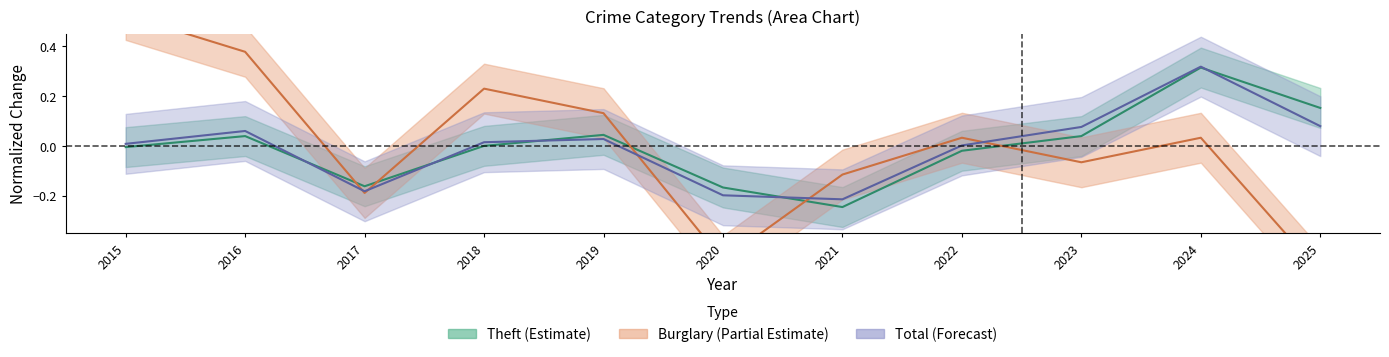

At which label does Burglary reach its peak?

2015